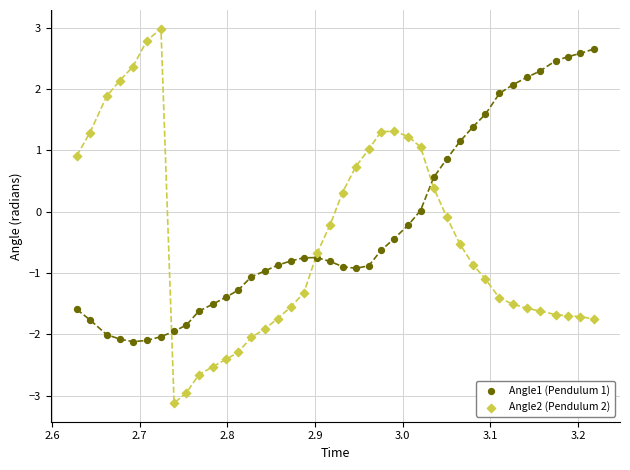

What are all the series names shown in the legend?

Angle1 (Pendulum 1), Angle2 (Pendulum 2)